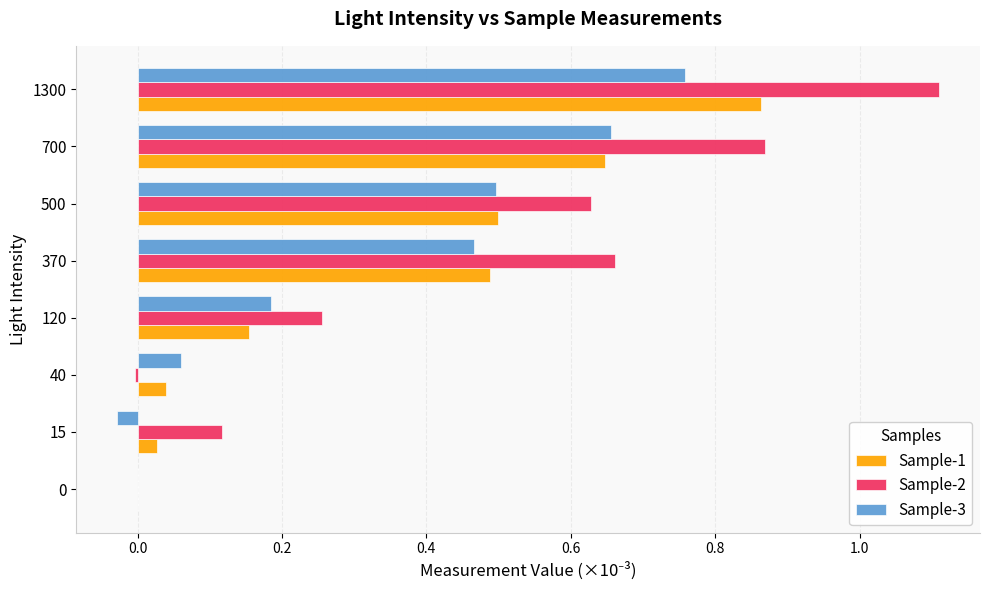

Which series changed the most between 0 and 1300?

Sample-2